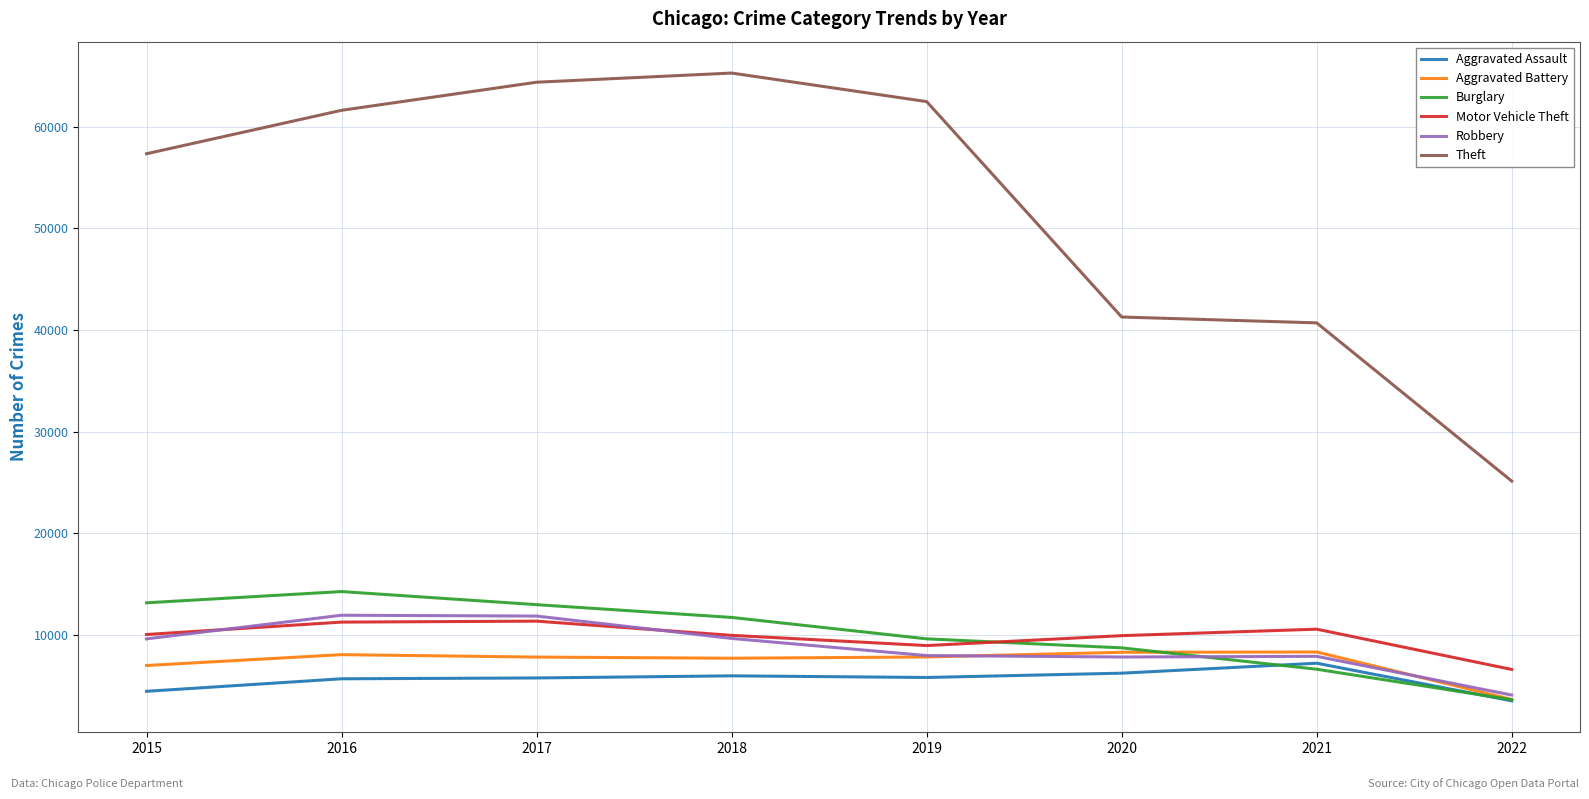

Is this an area chart (filled region under the line)?

No